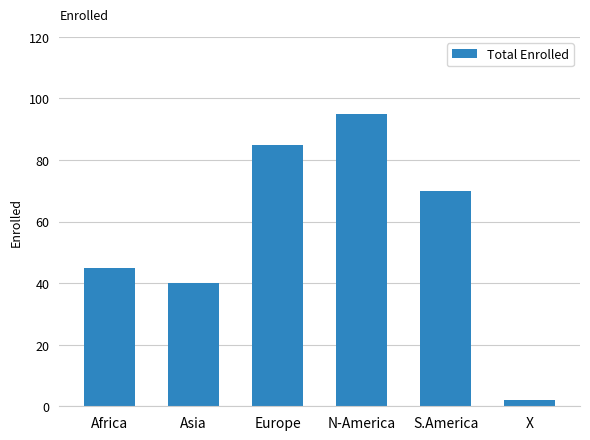

What is the label of the 4th bar from the left?

N-America